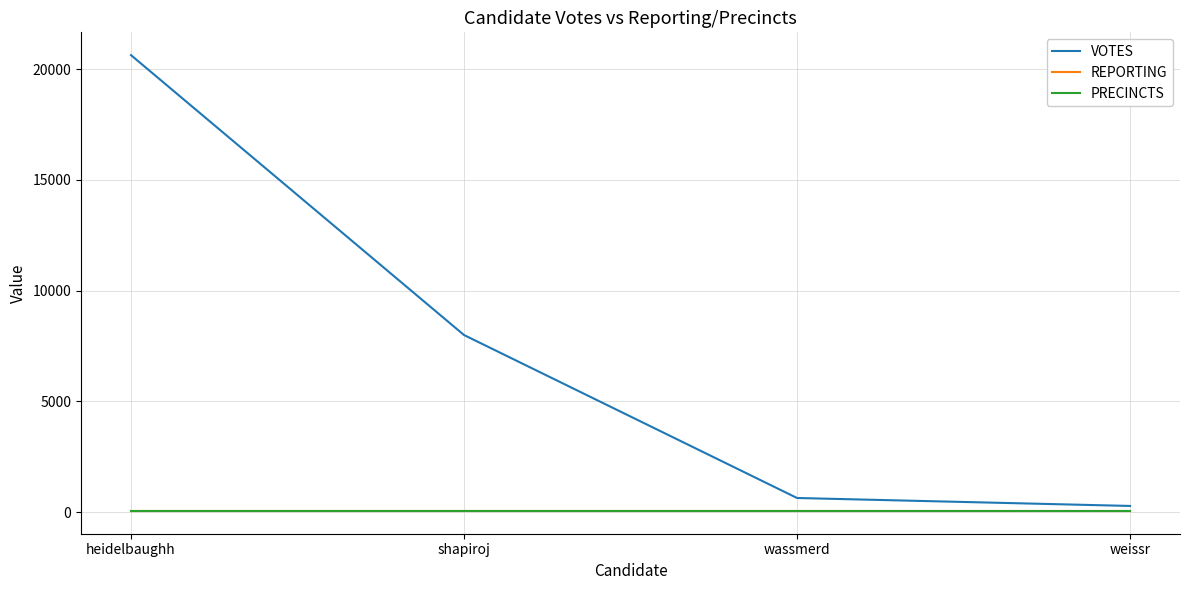

True or false: VOTES and REPORTING cross at least once.

False